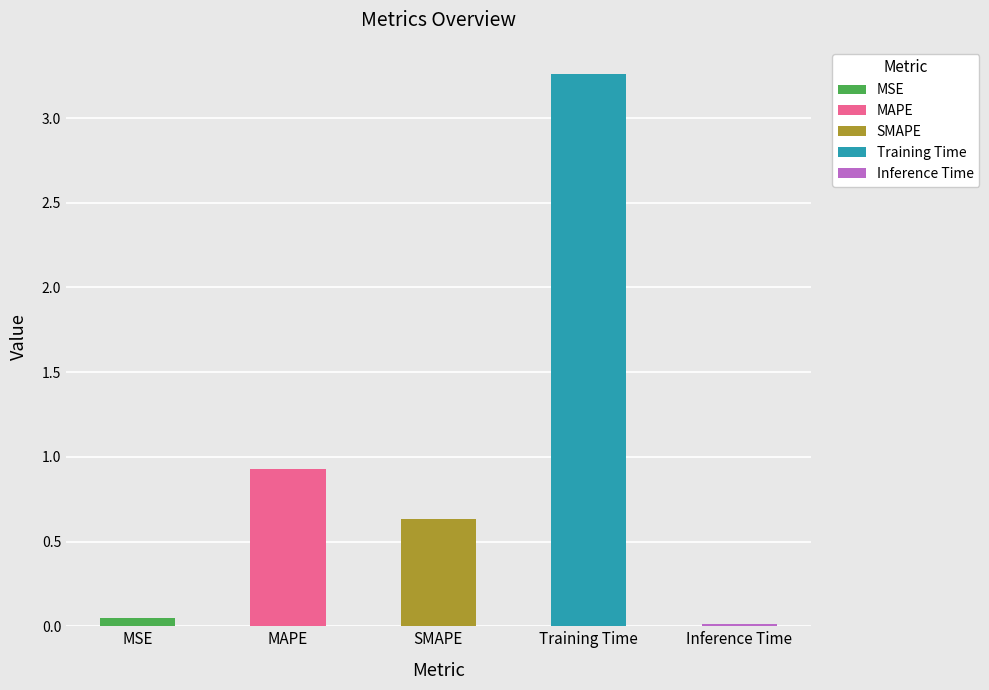

Which label corresponds to the smallest value in the chart?

Inference Time